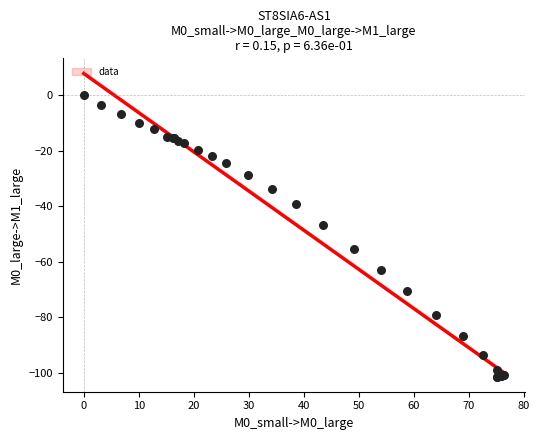

What Y value in the scatter plot is closest to -50?

-46.8